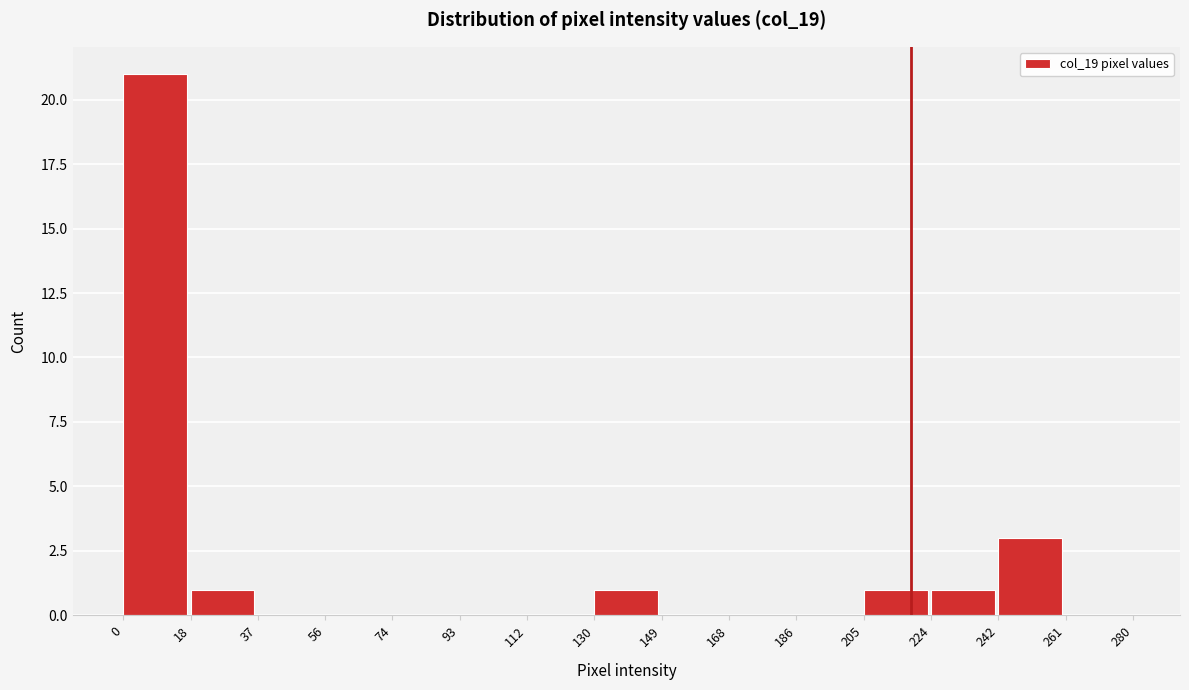

How tall is the bar that spans 242 to 261 on the x-axis? The values are not printed on the chart, so give them approximately, as read against the axis.

3